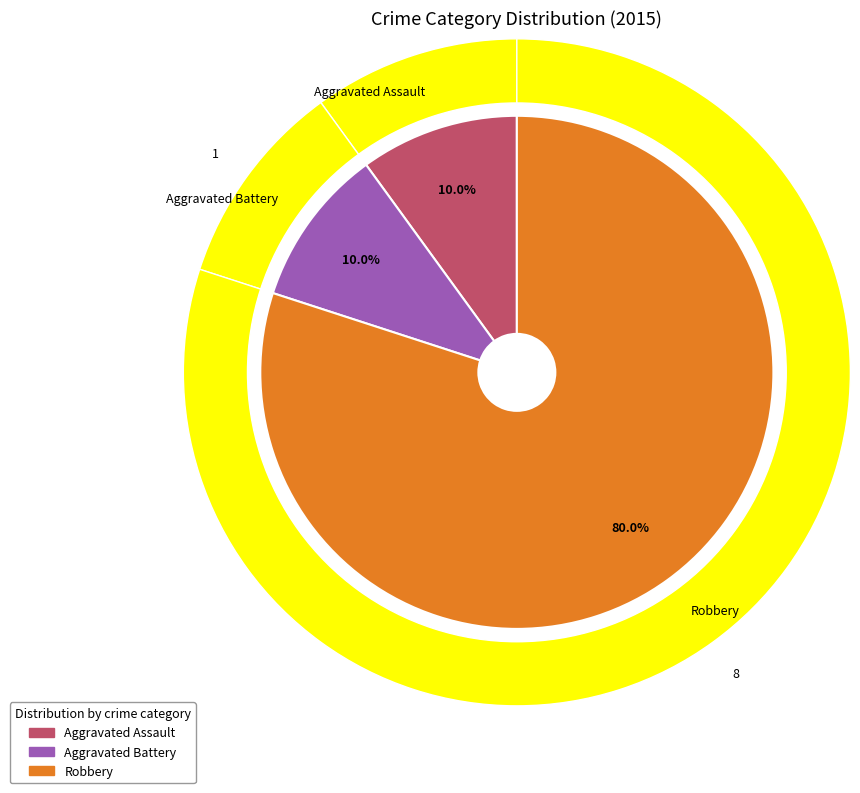

To the nearest percent, what is the difference between the largest and smallest slice percentages?

70%